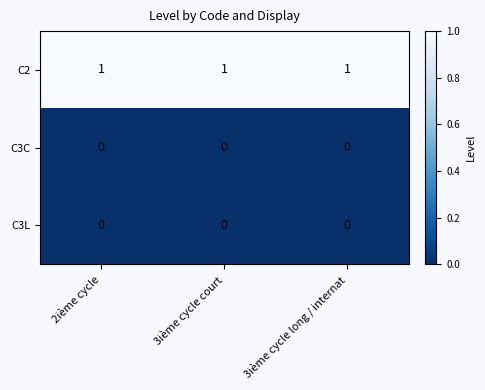

Which series has the largest total across all categories?

C2